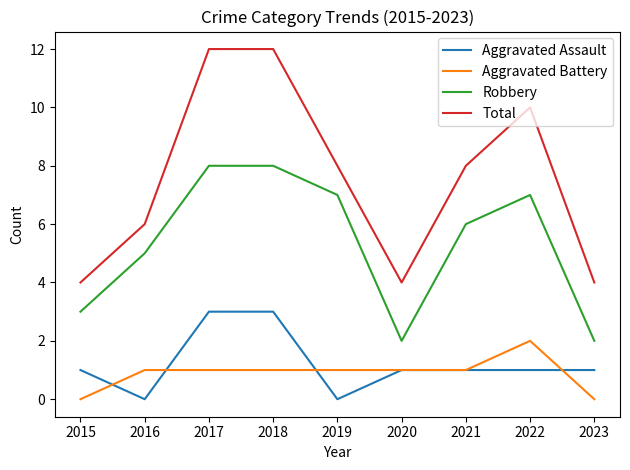

At which label does Aggravated Battery reach its peak?

2022